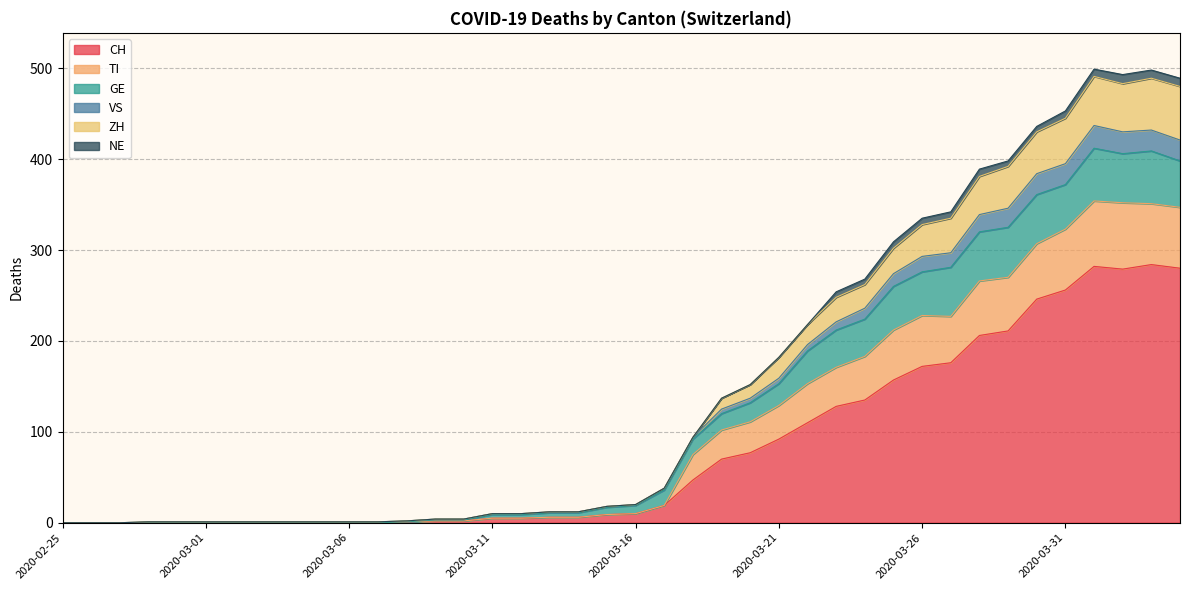

Which has a higher value, 2020-03-14 or 2020-03-24?

2020-03-24